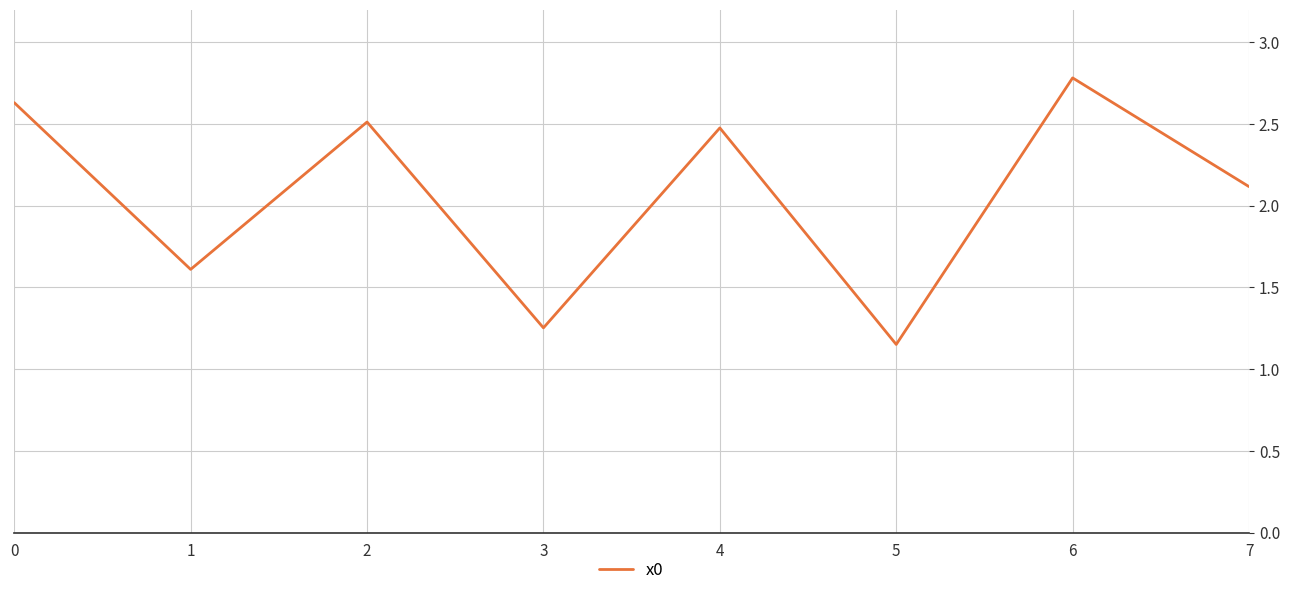

The chart shows a value of 0.8 at 5. True or false?

False